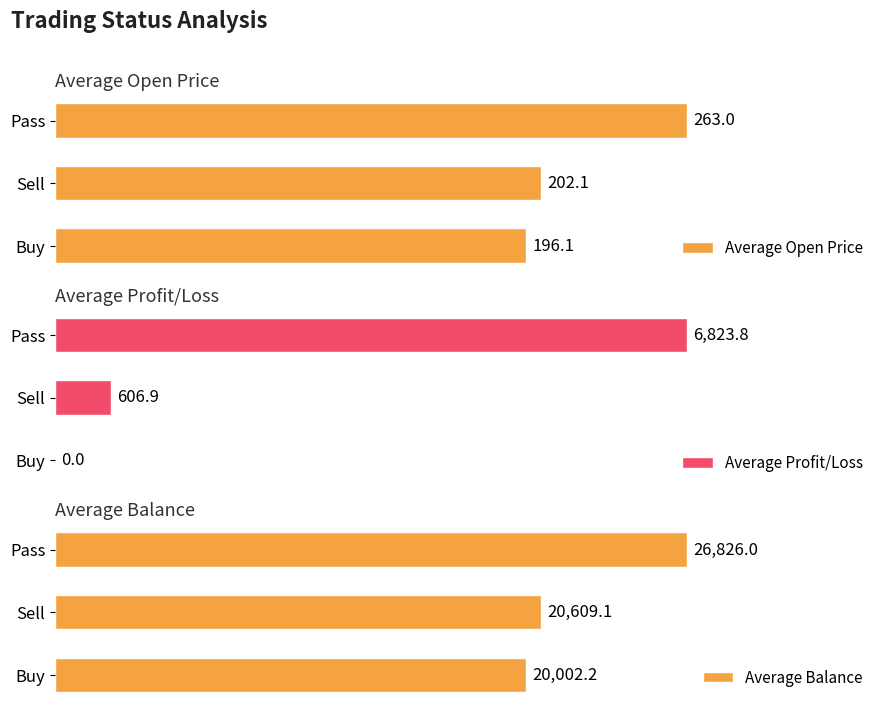

Where is Average Open Price nearest to the value 229?

Sell